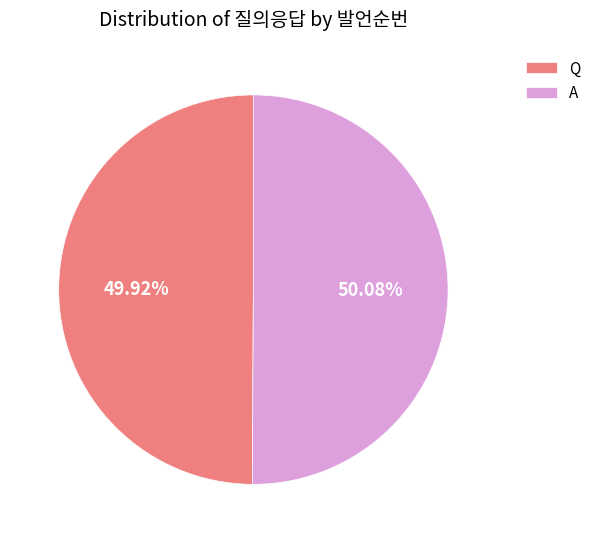

The A slice represents 60% of the pie. True or false?

False